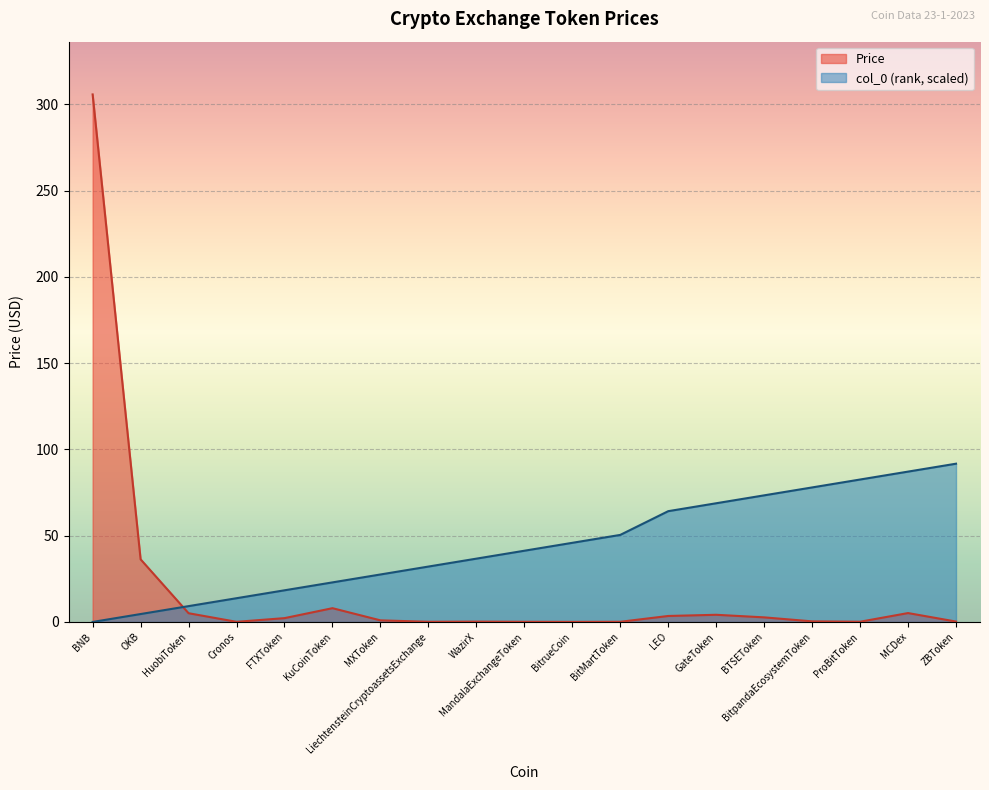

Reading left to right, transcribe all the data shown in this chart.

Price: BNB=305.7	OKB=36.3	HuobiToken=5.1	Cronos=0.1	FTXToken=2.2	KuCoinToken=8.0	MXToken=0.9	LiechtensteinCryptoassetsExchange=0.1	WazirX=0.2	MandalaExchangeToken=0.1	BitrueCoin=0.0	BitMartToken=0.1	LEO=3.5	GateToken=4.2	BTSEToken=2.7	BitpandaEcosystemToken=0.3	ProBitToken=0.1	MCDex=5.1	ZBToken=0.2
col_0: BNB=0.0	OKB=4.6	HuobiToken=9.2	Cronos=13.8	FTXToken=18.3	KuCoinToken=22.9	MXToken=27.5	LiechtensteinCryptoassetsExchange=32.1	WazirX=36.7	MandalaExchangeToken=41.3	BitrueCoin=45.9	BitMartToken=50.4	LEO=64.2	GateToken=68.8	BTSEToken=73.4	BitpandaEcosystemToken=78.0	ProBitToken=82.5	MCDex=87.1	ZBToken=91.7